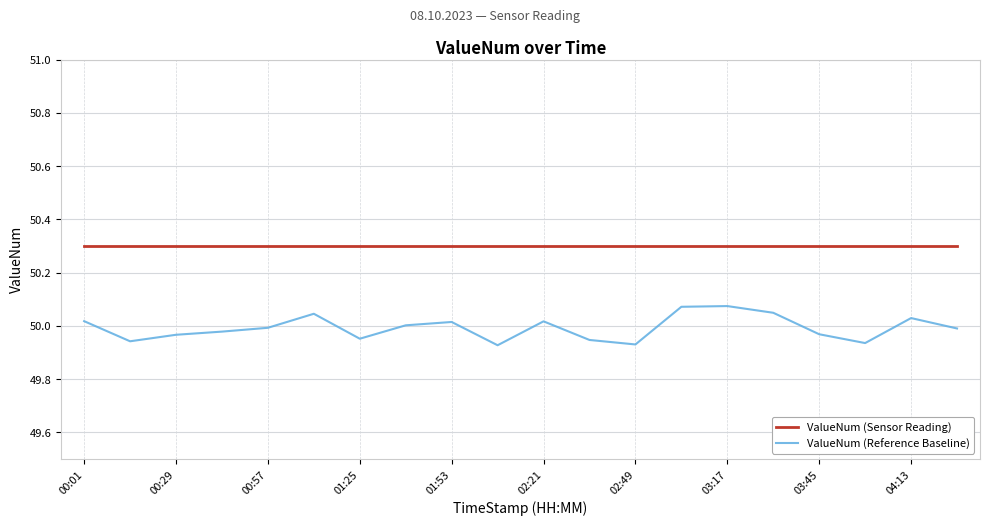

What are all the series names shown in the legend?

ValueNum (Sensor Reading), ValueNum (Reference Baseline)